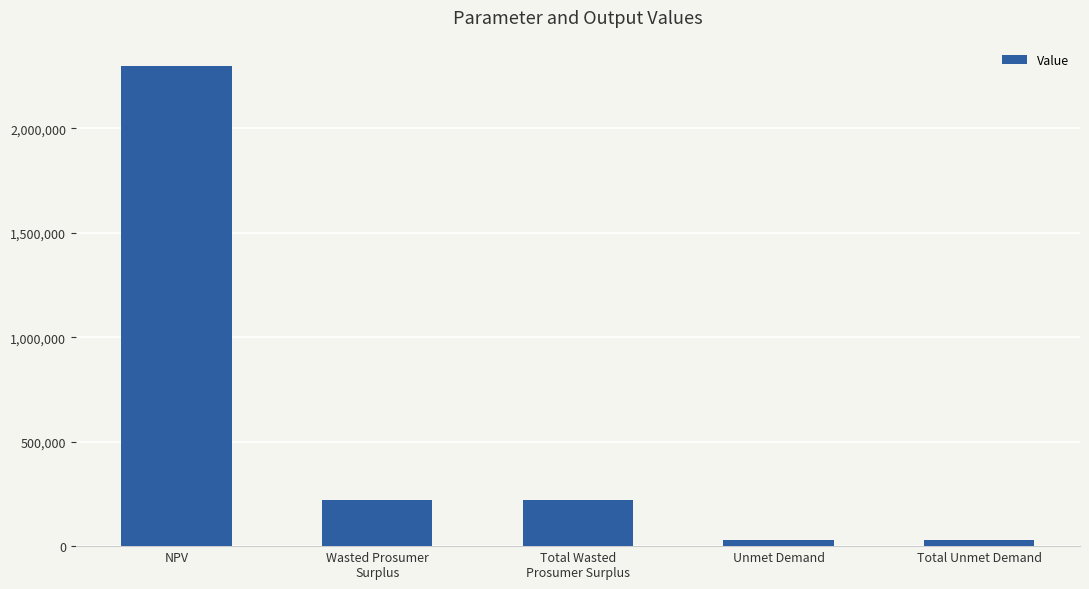

What is the label of the 1st bar from the left?

NPV